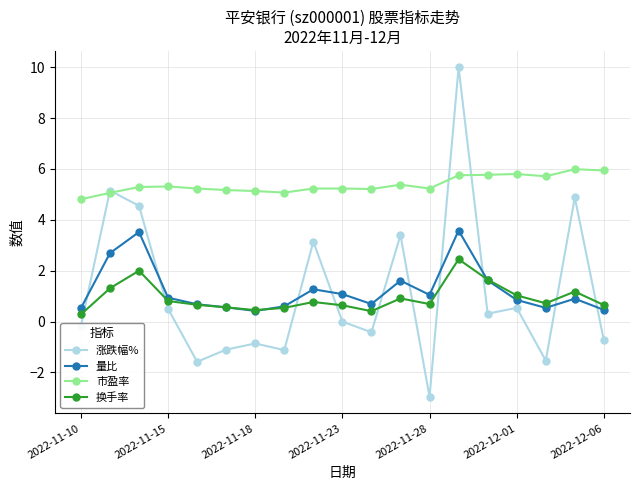

How many times do 涨跌幅% and 量比 cross each other?

10